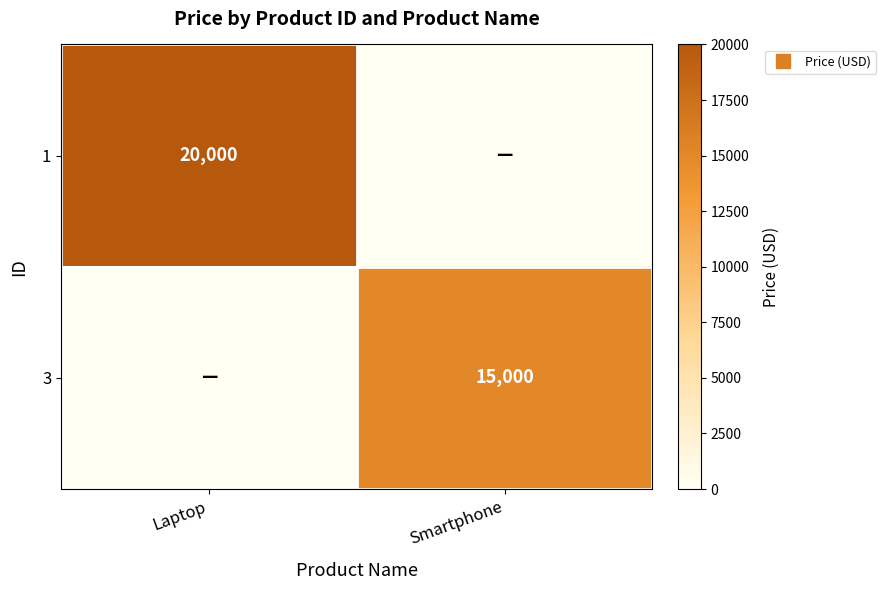

Between Smartphone and Laptop, which is larger?

Laptop